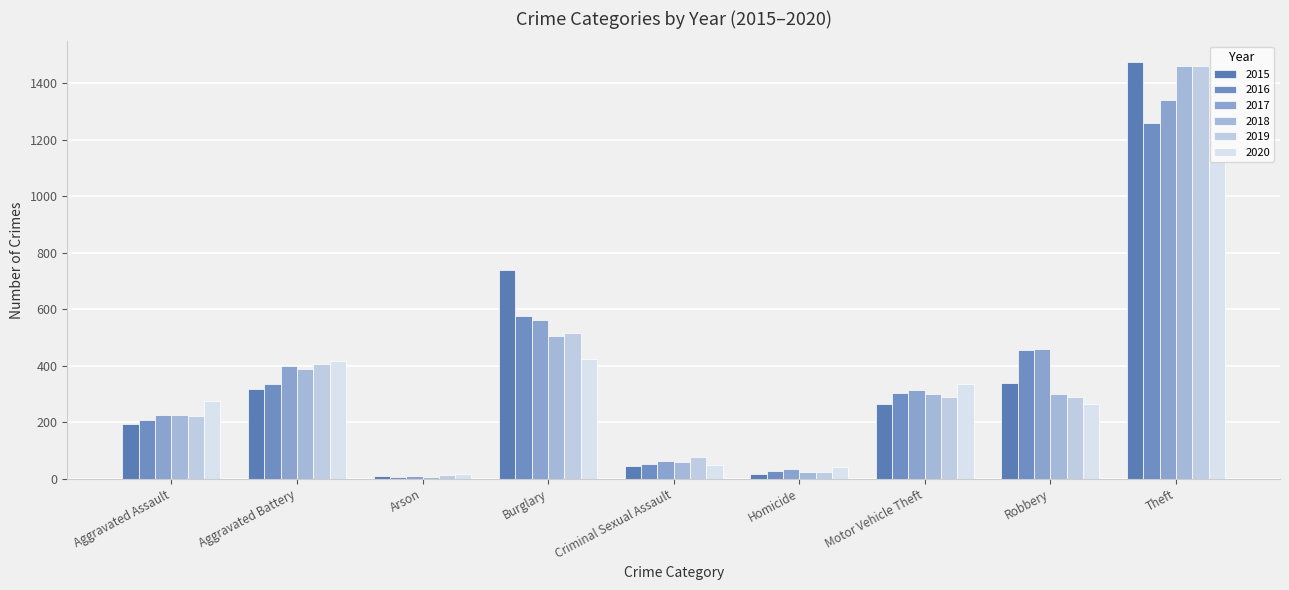

The value of 2018 at Aggravated Assault is 225. True or false?

True